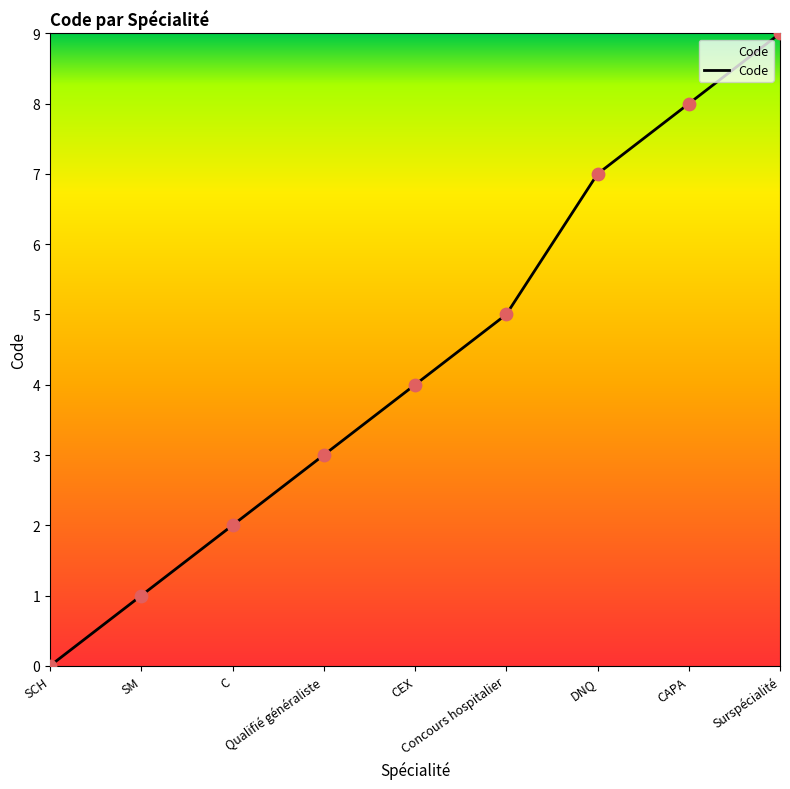

What is the change in value from CEX to DNQ?

+3